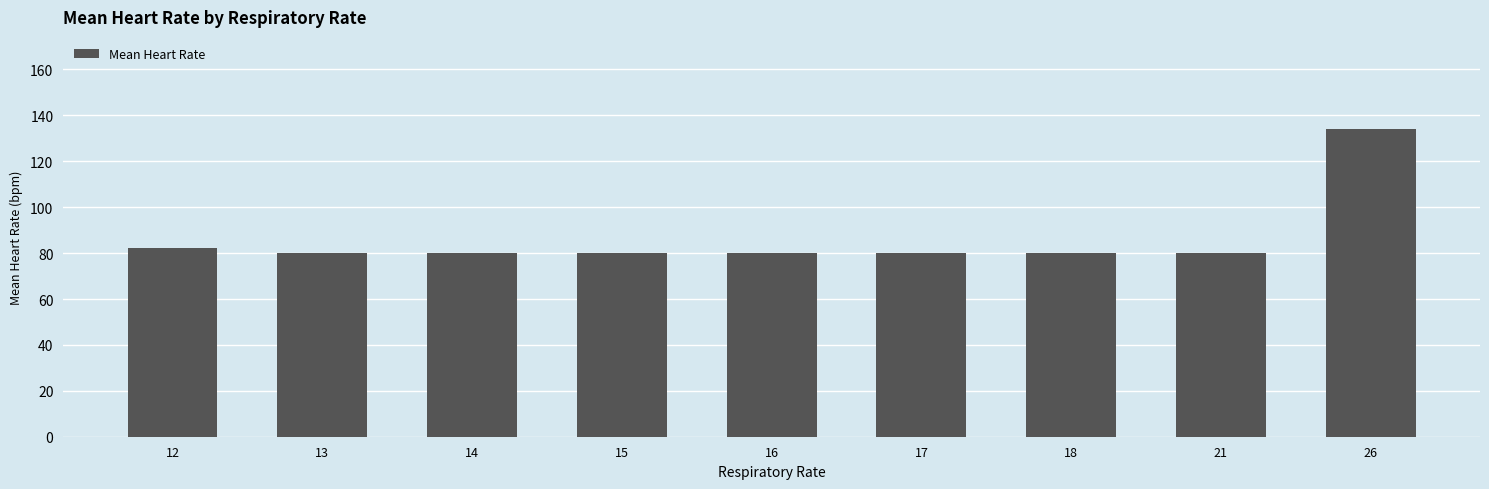

What is the ratio of the value at 26 to the value at 13?

1.7